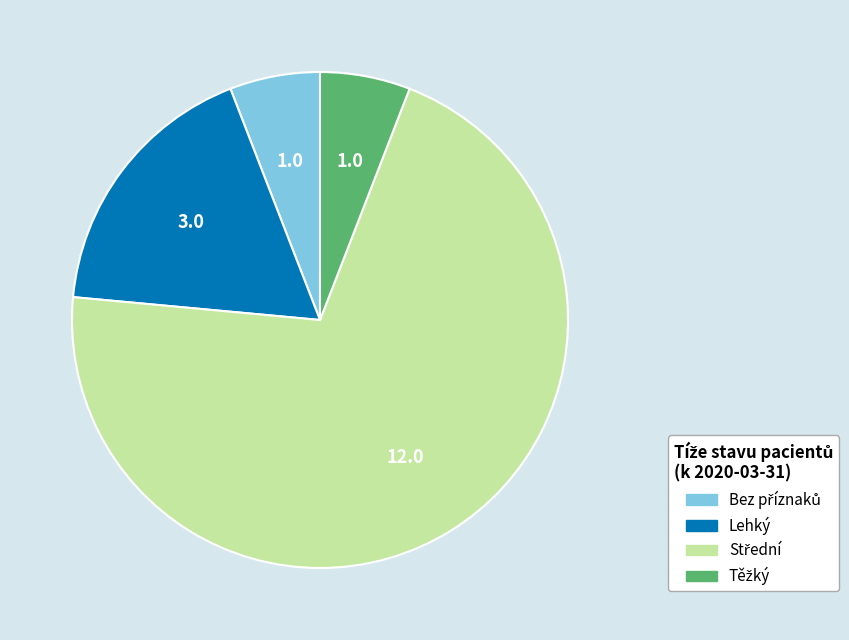

Does any single category account for the majority?

Yes